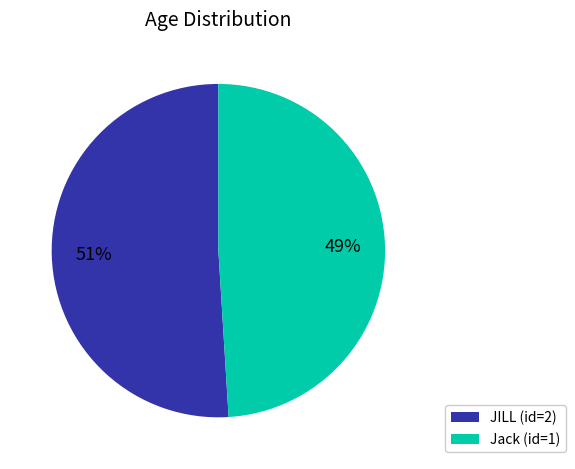

How many segments does this pie chart have?

2